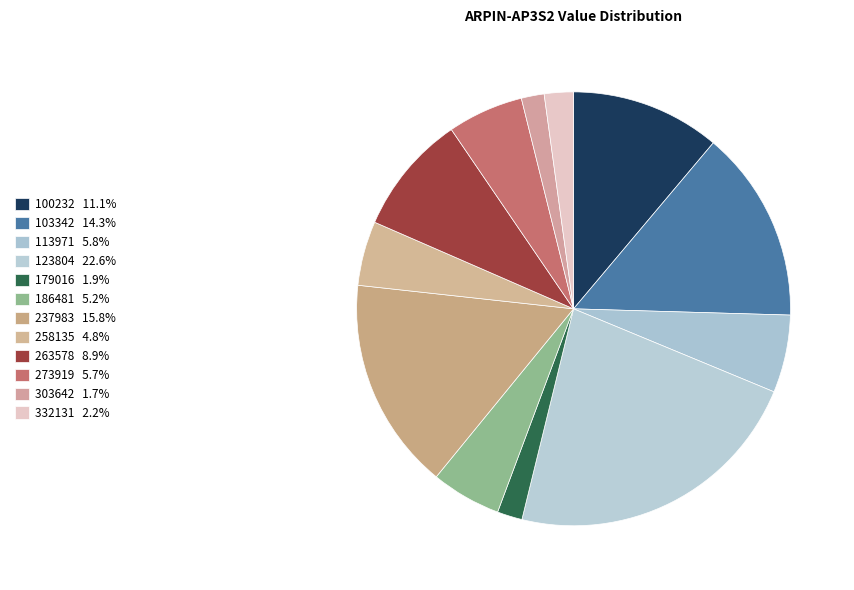

What percentage is the 186481 slice, to the nearest percent?

5%